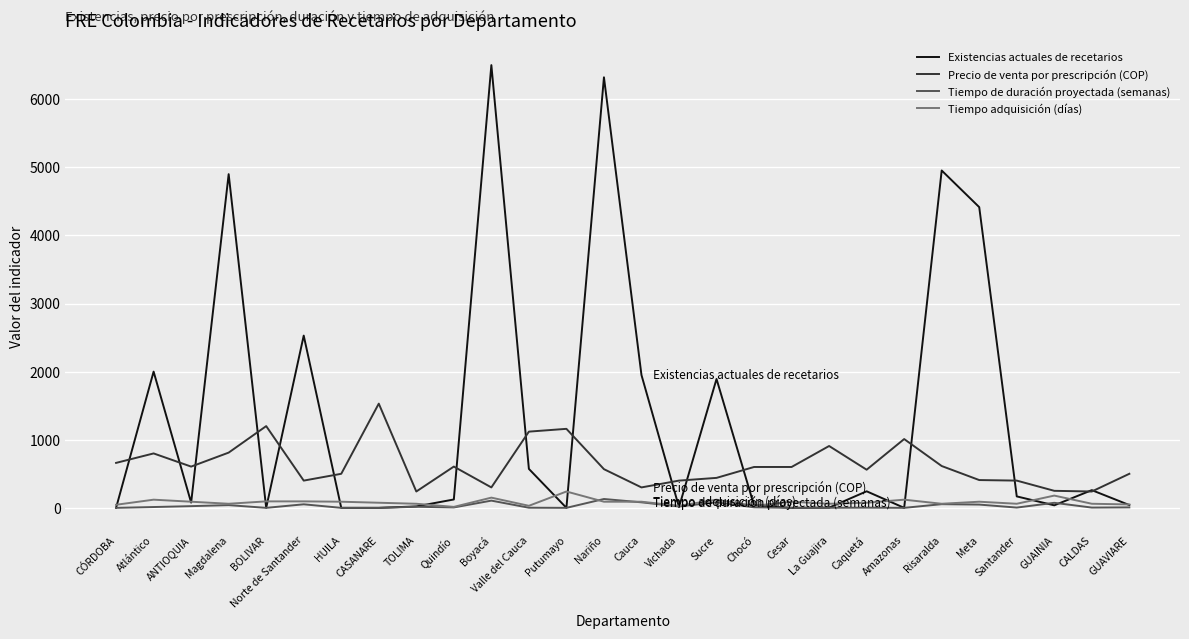

What is the sum of all Tiempo de duración proyectada (semanas) values?

774.0